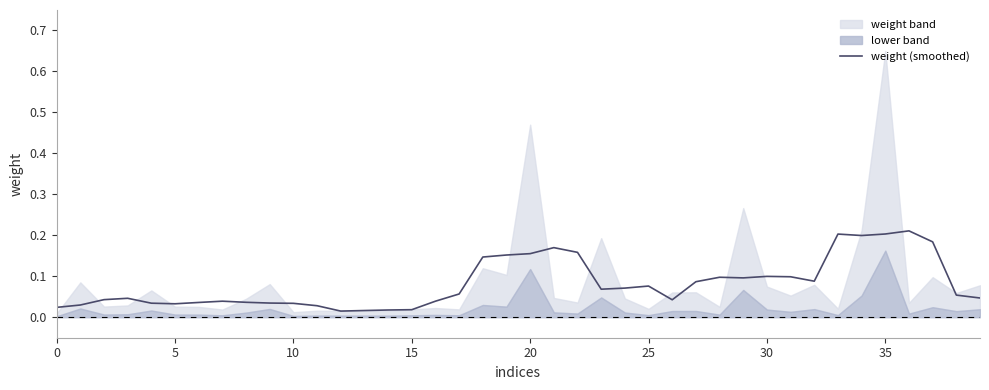

What is the label of the 38th point from the left?

37